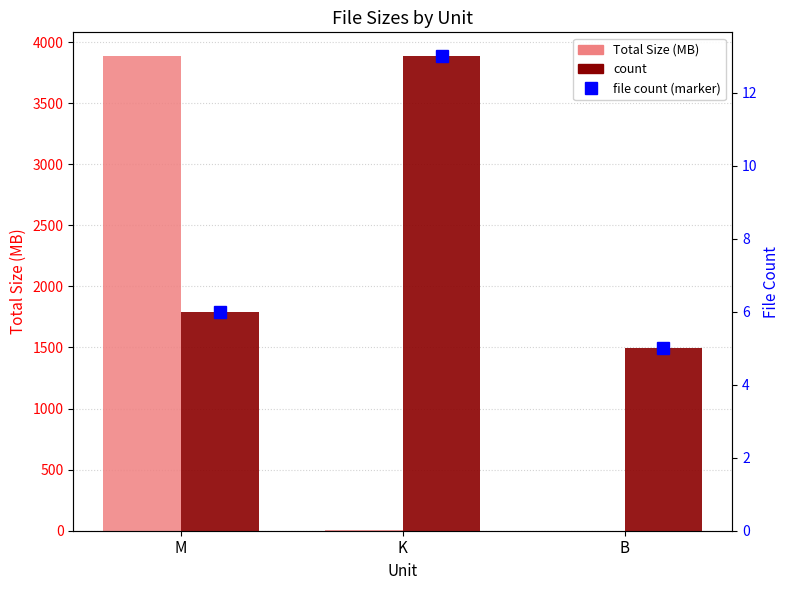

Where is Total Size (MB) nearest to the value 1942?

K